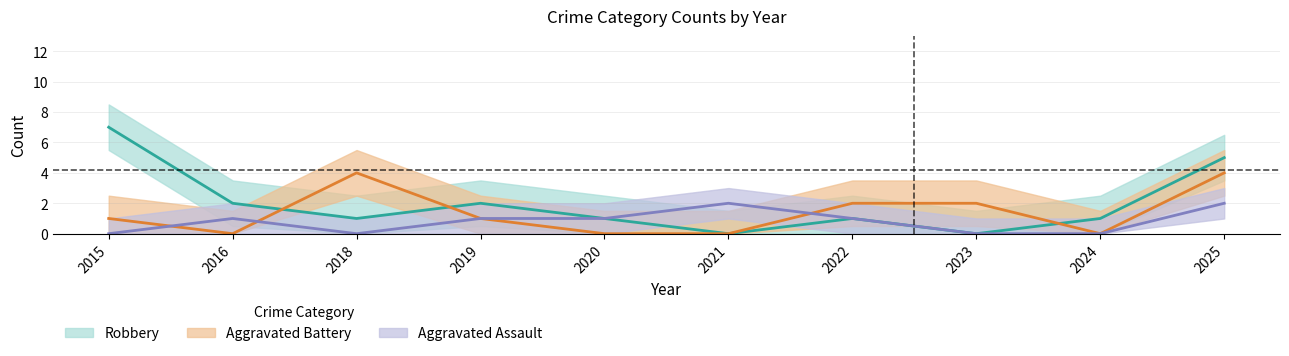

What is the difference between the maximum and minimum values in the Aggravated Battery series?

4